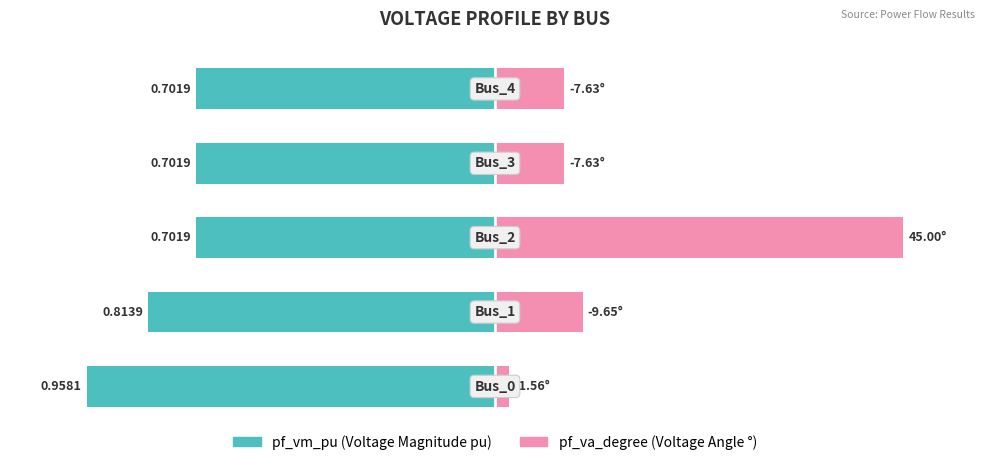

Which series has the largest range (max minus min)?

pf_va_degree